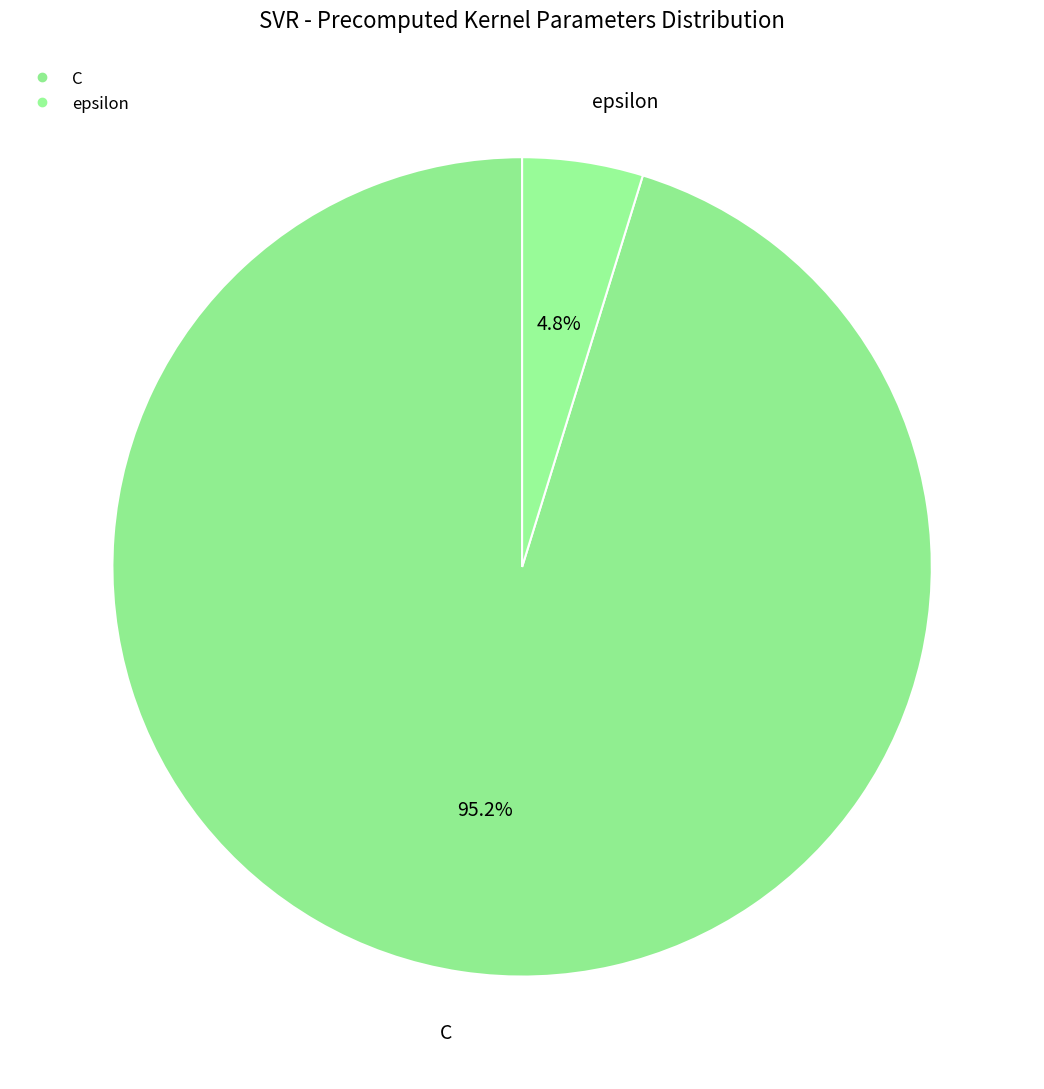

What is the change in value from C to epsilon?

-95